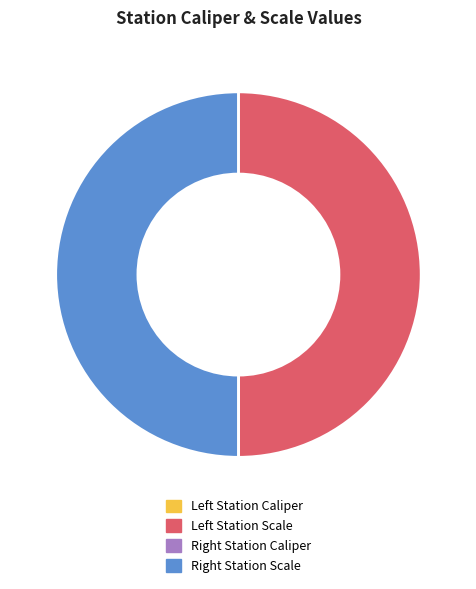

Does any single category account for the majority?

No